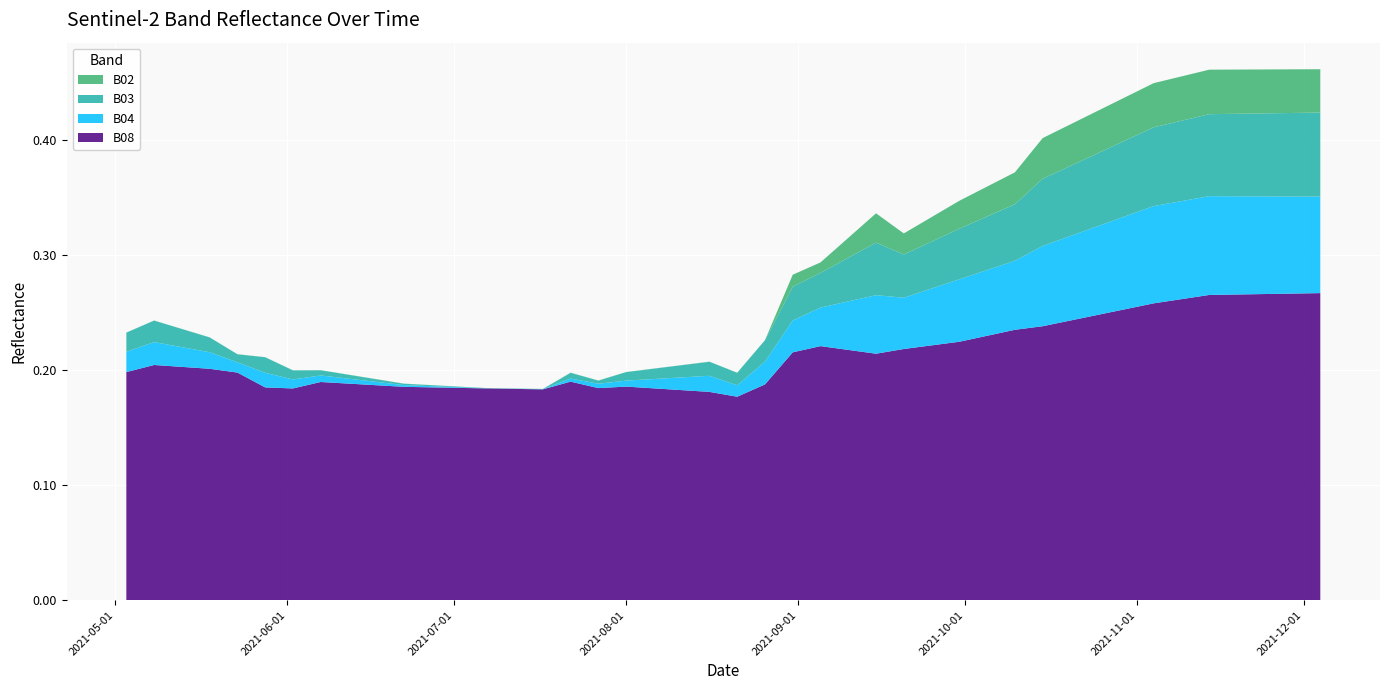

Reading right to left, extract all data points from this chart.

B02: 0.0	0.0	0.0	0.0	0.0	0.0	0.0	0.0	0.0	0.0	0.0	0.0	0.0	0.0	0.0	0.0	0.0	0.0	0.0	0.0	0.0	0.0	0.0	0.0	0.0	0.0	0.0	0.0	0.0	0.0	0.0	0.0	0.0	0.0	0.0	0.0	0.0	0.0	0.0	0.0
B03: 0.1	0.1	0.1	0.1	0.1	0.1	0.1	0.1	0.1	0.1	0.1	0.0	0.0	0.0	0.0	0.0	0.0	0.0	0.0	0.0	0.0	0.0	0.0	0.0	0.0	0.0	0.0	0.0	0.0	0.0	0.0	0.0	0.0	0.0	0.0	0.0	0.0	0.0	0.0	0.0
B04: 0.1	0.1	0.1	0.1	0.1	0.1	0.1	0.1	0.1	0.1	0.1	0.1	0.1	0.1	0.0	0.0	0.1	0.0	0.0	0.0	0.0	0.0	0.0	0.0	0.0	0.0	0.0	0.0	0.0	0.0	0.0	0.0	0.0	0.0	0.0	0.0	0.0	0.0	0.0	0.0
B08: 0.3	0.3	0.3	0.3	0.3	0.3	0.3	0.3	0.2	0.2	0.2	0.2	0.2	0.2	0.2	0.2	0.2	0.2	0.2	0.2	0.2	0.2	0.2	0.2	0.2	0.2	0.2	0.2	0.2	0.2	0.2	0.2	0.2	0.2	0.2	0.2	0.2	0.2	0.2	0.2